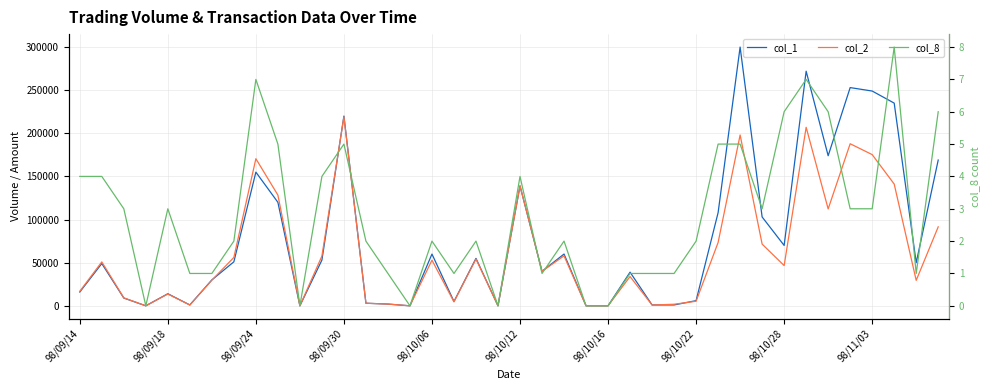

How many lines are shown in the chart?

3